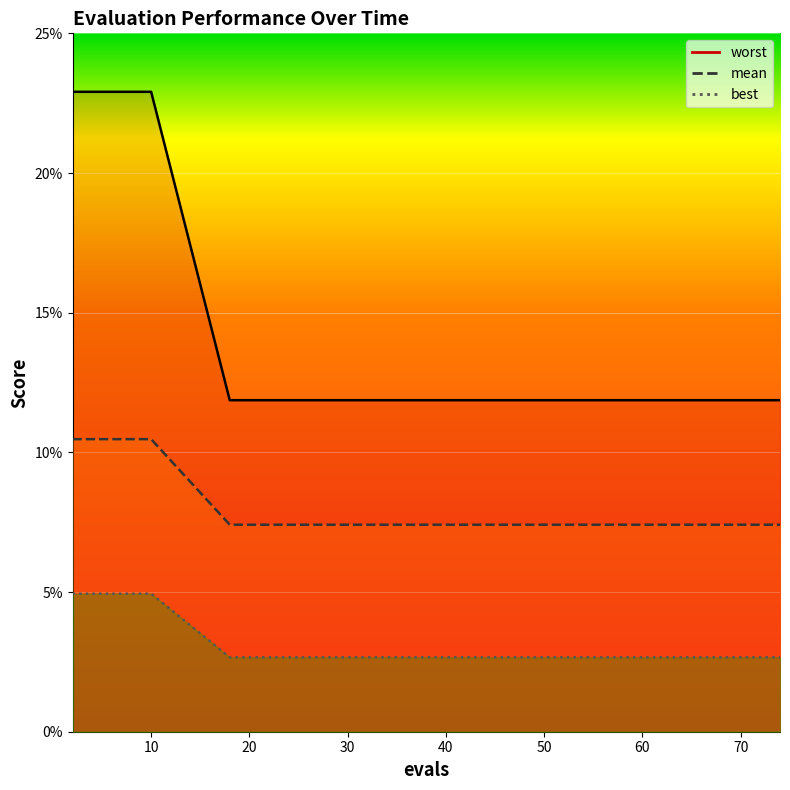

True or false: best has more than 0 interior local peaks.

False